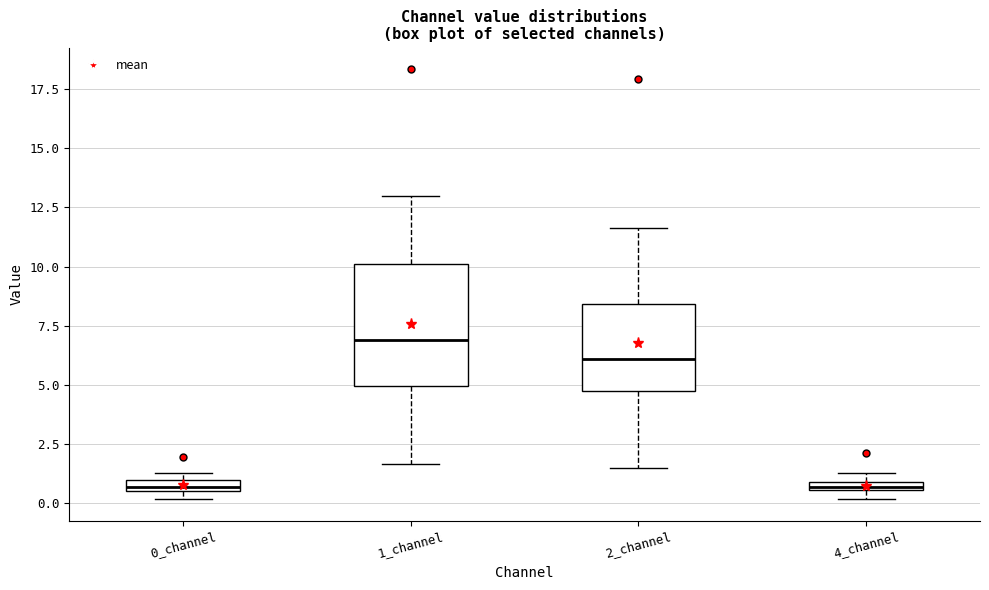

Comparing the boxes themselves (not the whiskers), which one is the tallest?

1_channel